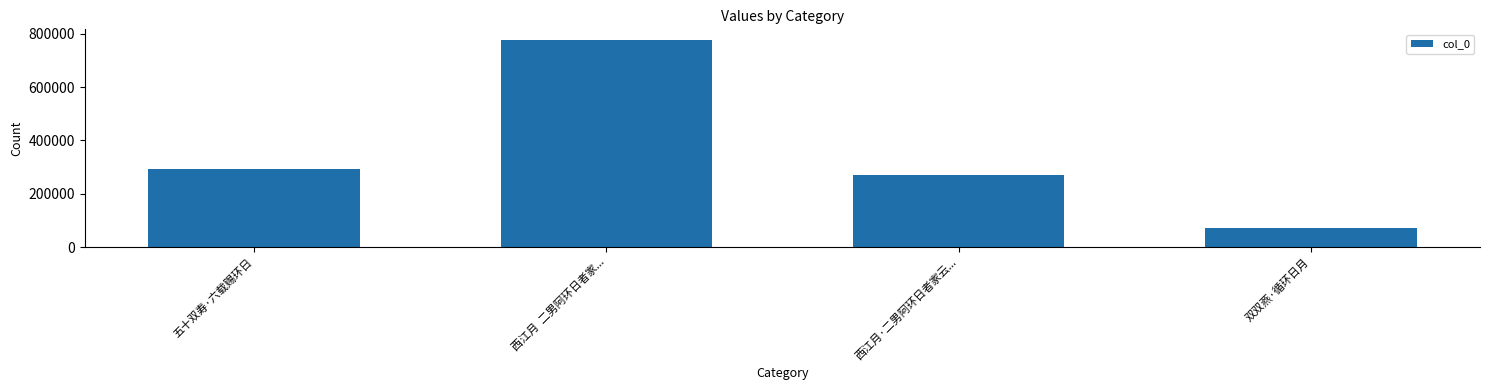

Where is the data nearest to the value 424986?

五十双寿·六载赐环日